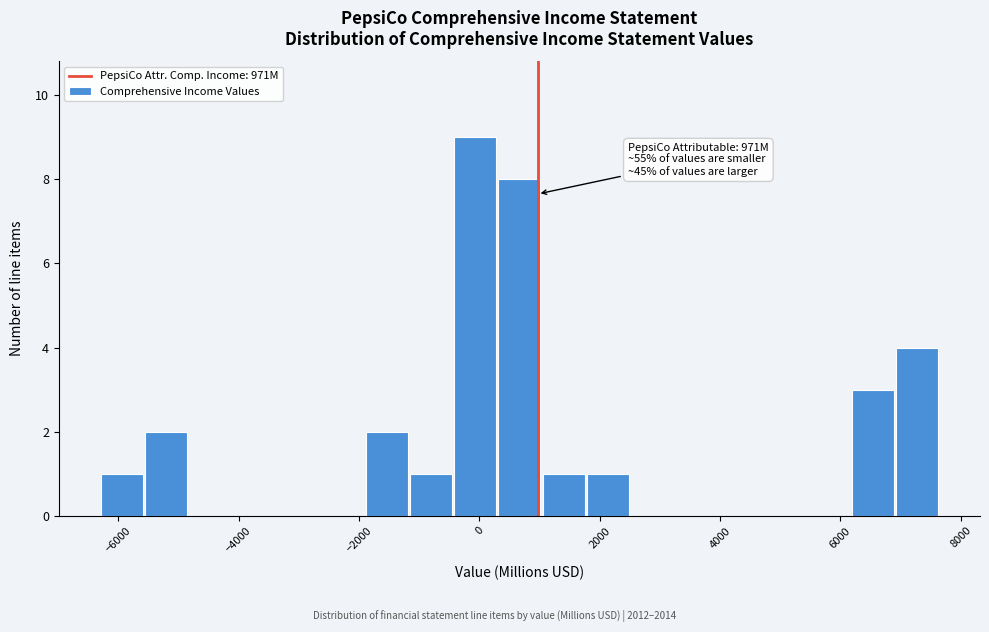

Around what value on the x-axis is the tallest bar? Give the approximate position of its centre, as read against the axis.

0